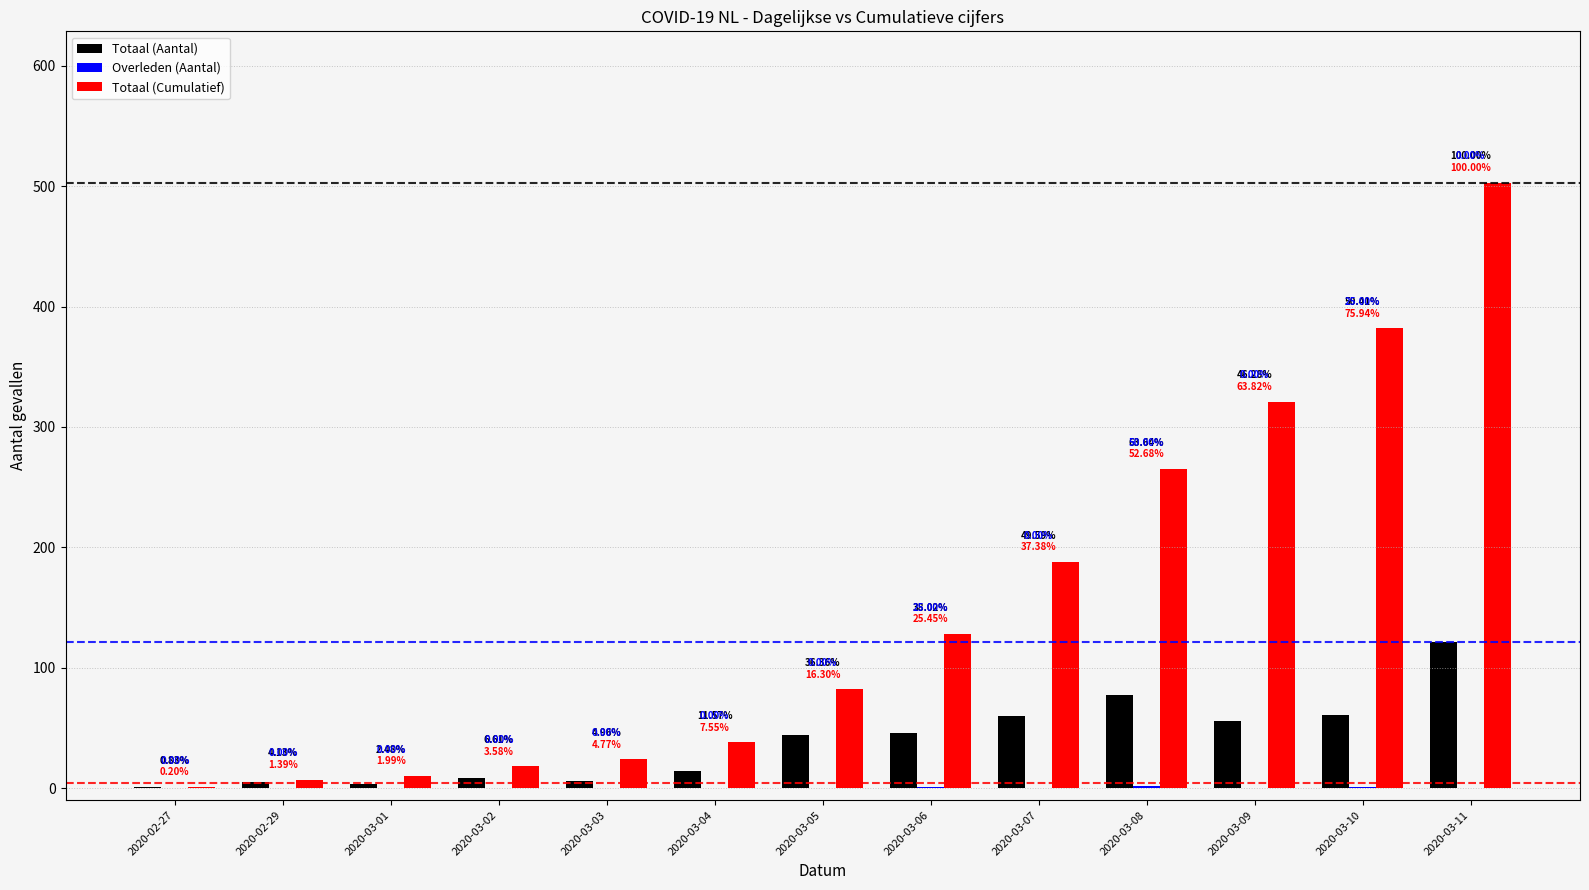

Which has a higher value, 2020-03-08 or 2020-03-05?

2020-03-08